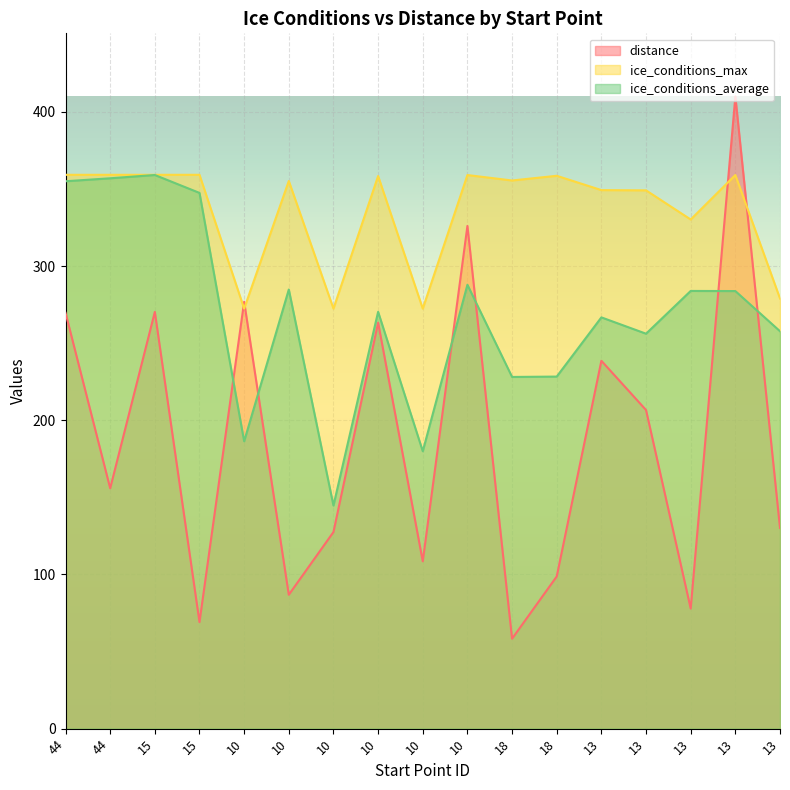

True or false: ice_conditions_max has more than 1 points higher than both neighbors.

True